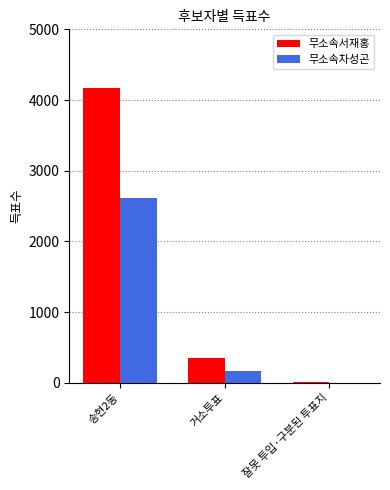

Count the number of data series in this chart.

2